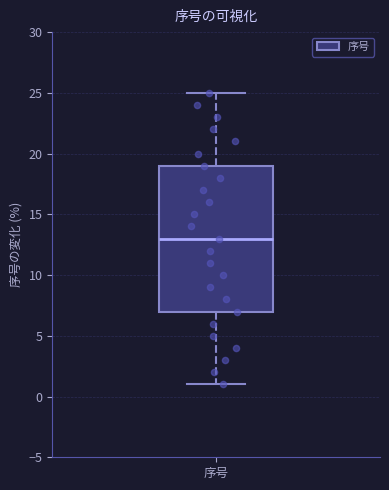

Where is the lower edge of the box for 序号 on the y-axis? The values are not printed on the chart, so give them approximately, as read against the axis.

7